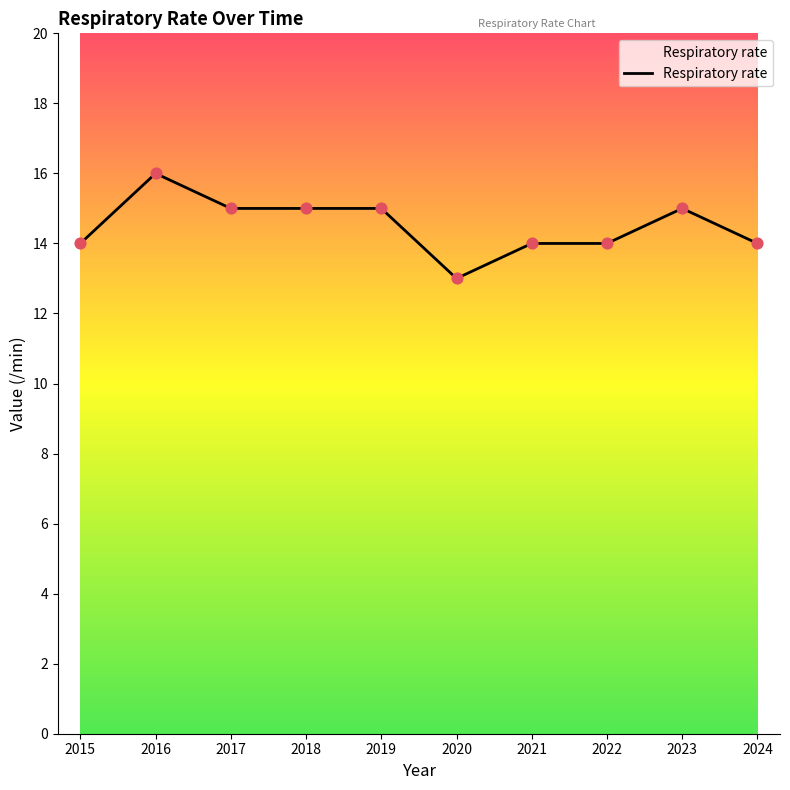

Approximately how many times larger is the value at 2020 compared to 2017?

0.9